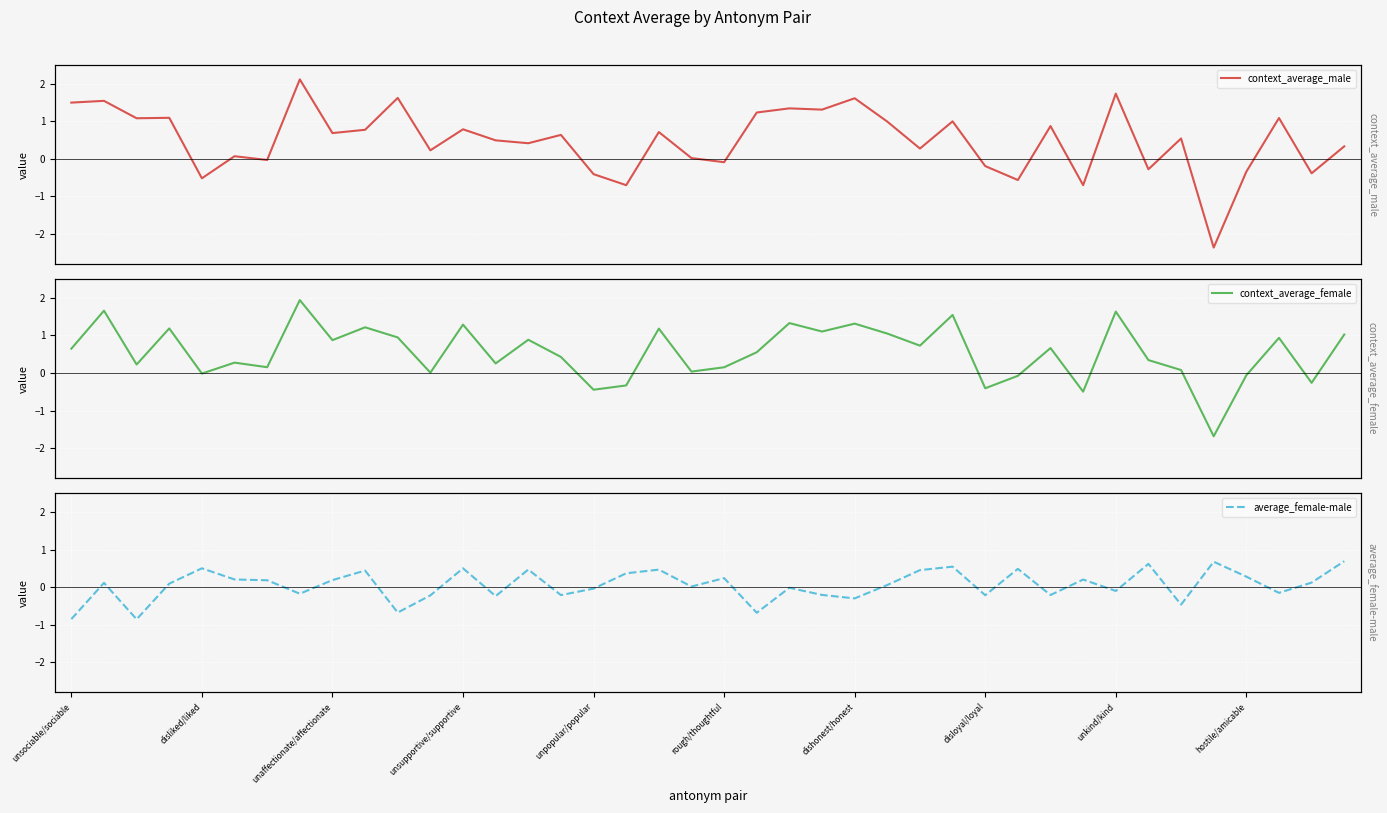

How many interior local peaks does the context_average_male series have?

15